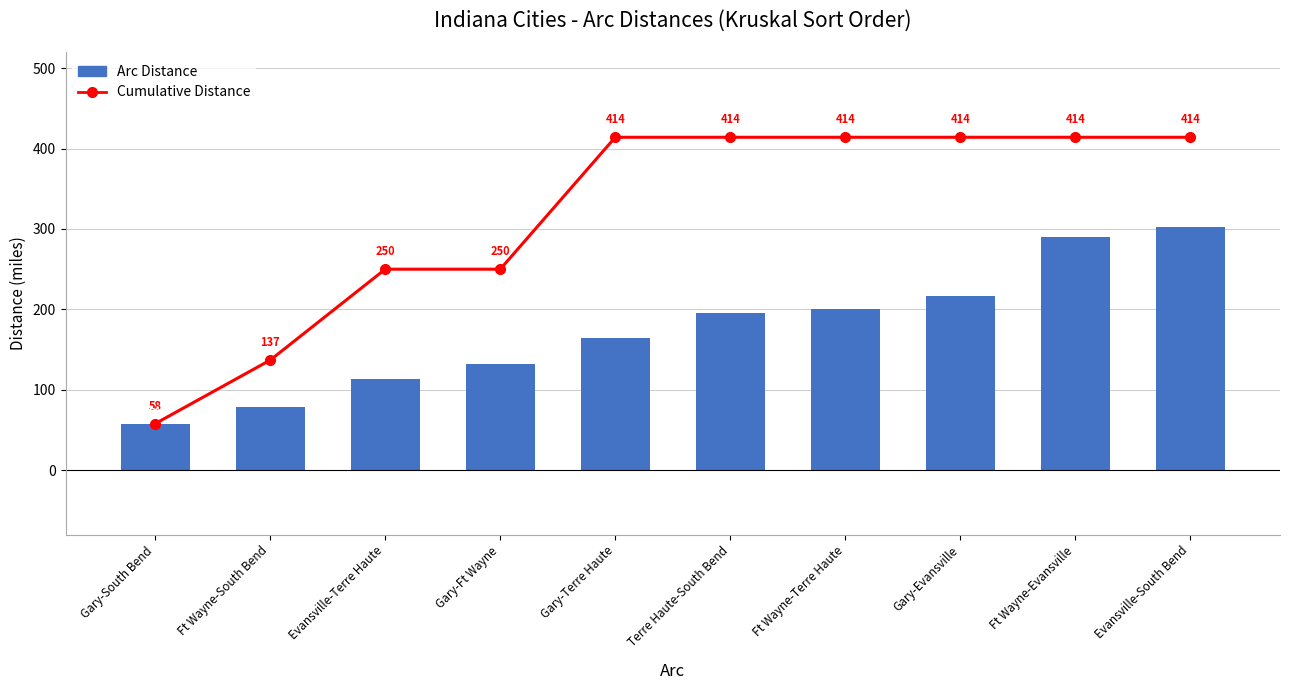

Reading left to right, transcribe all the data shown in this chart.

Cumulative Distance: Gary-South Bend=58	Ft Wayne-South Bend=137	Evansville-Terre Haute=250	Gary-Ft Wayne=250	Gary-Terre Haute=414	Terre Haute-South Bend=414	Ft Wayne-Terre Haute=414	Gary-Evansville=414	Ft Wayne-Evansville=414	Evansville-South Bend=414
Arc Distance: Gary-South Bend=58	Ft Wayne-South Bend=79	Evansville-Terre Haute=113	Gary-Ft Wayne=132	Gary-Terre Haute=164	Terre Haute-South Bend=196	Ft Wayne-Terre Haute=201	Gary-Evansville=217	Ft Wayne-Evansville=290	Evansville-South Bend=303